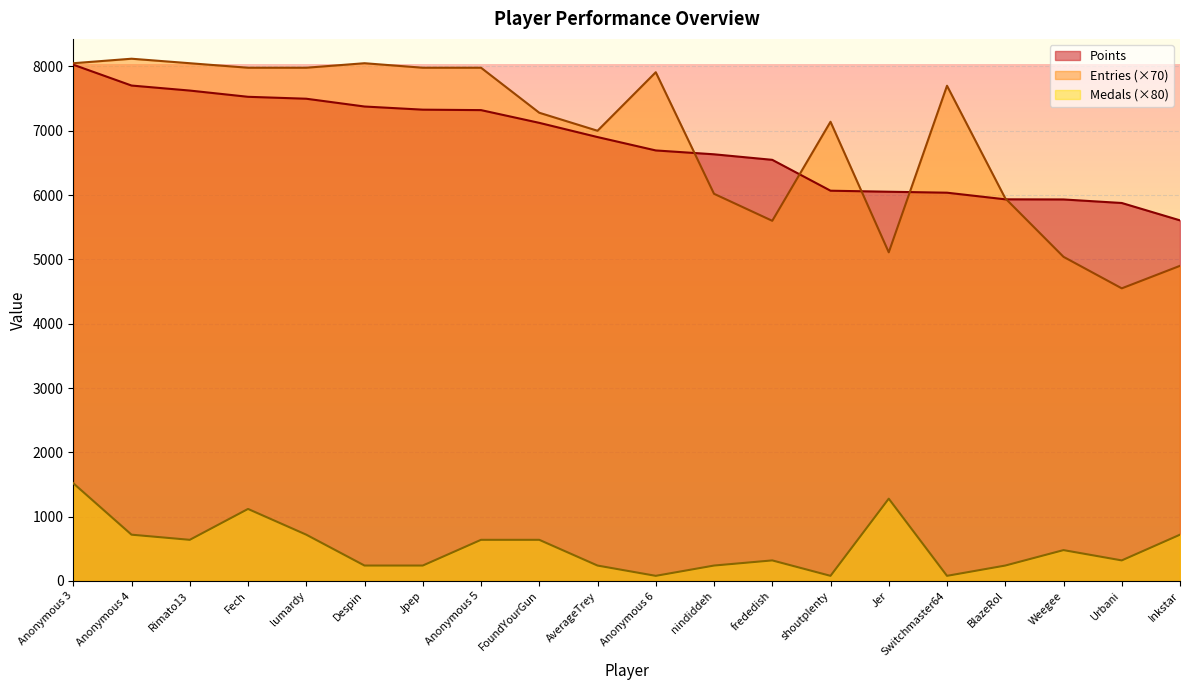

What is the label of the 17th point from the right?

Fech